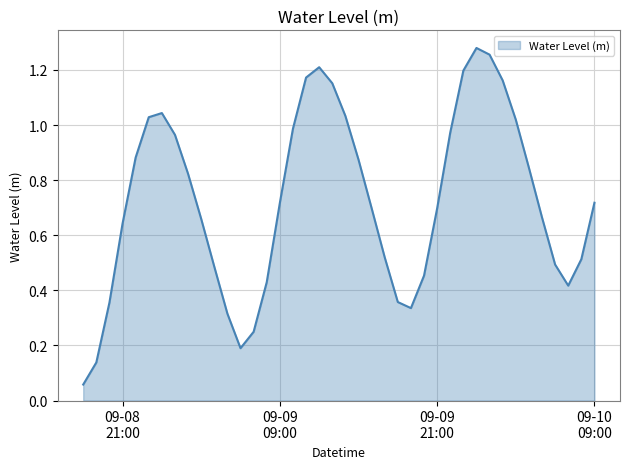

Does the chart have visible grid lines?

Yes